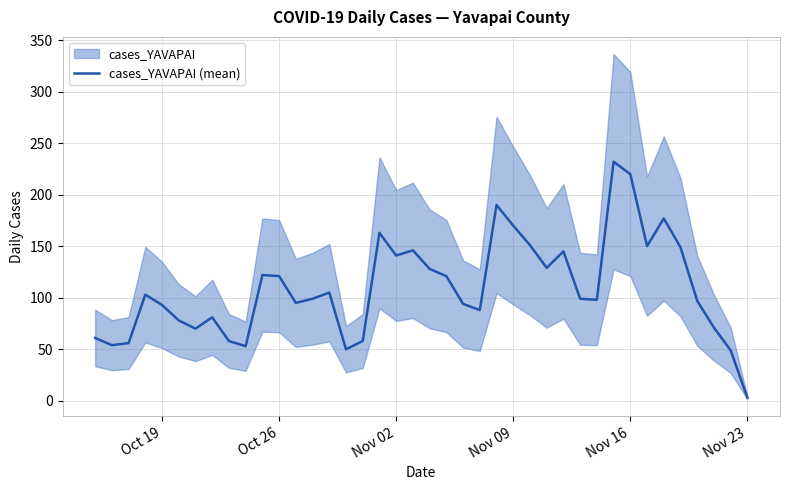

At which label does cases_YAVAPAI (mean) reach its minimum?

Nov 23